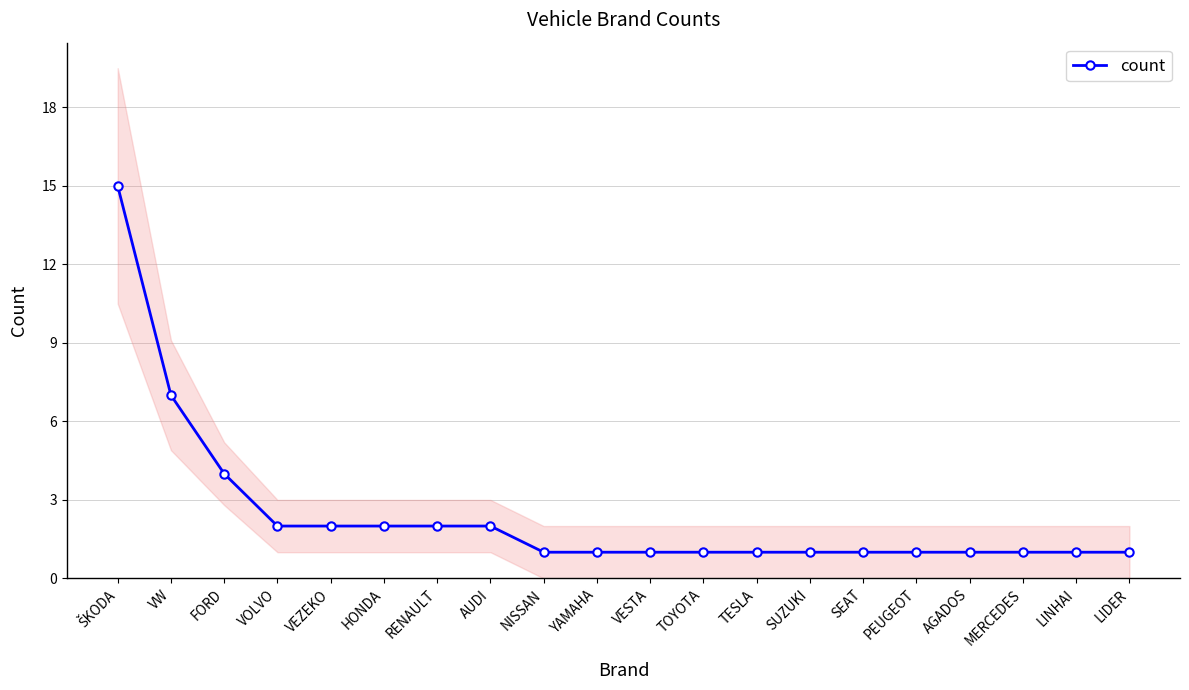

Which label corresponds to the smallest value in the chart?

NISSAN